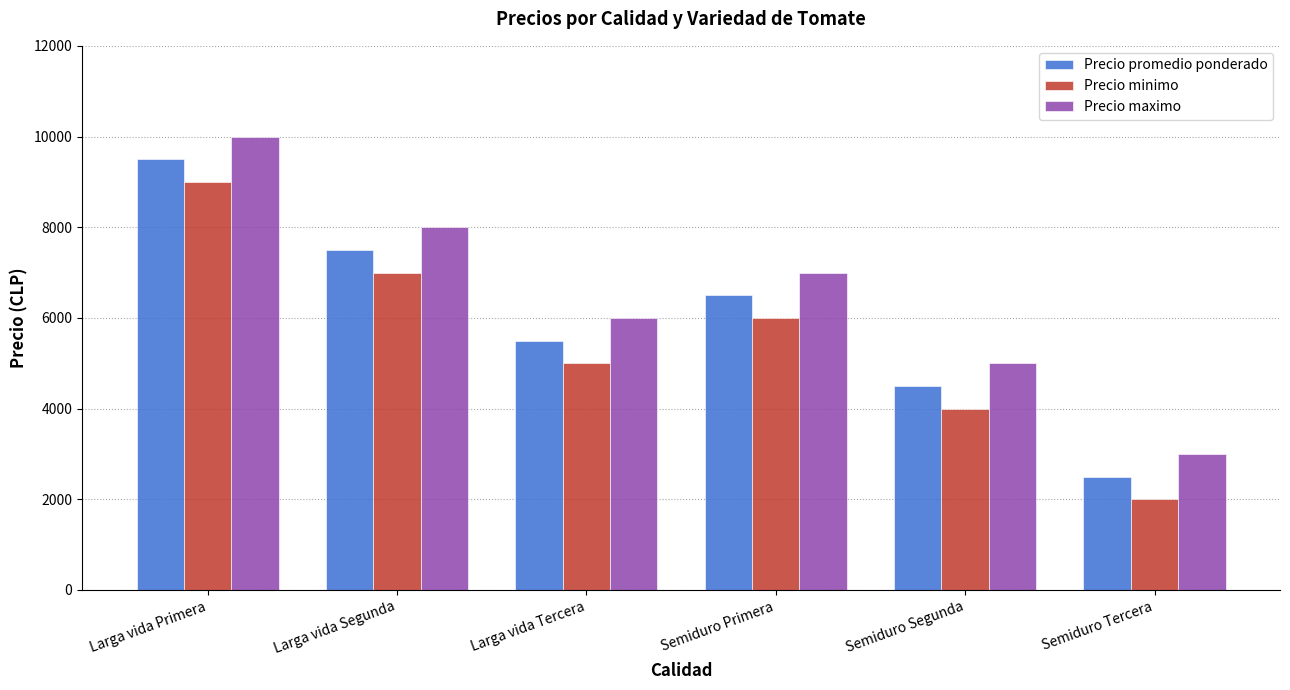

Rank the series by their maximum value, from lowest to highest.

Precio minimo, Precio promedio ponderado, Precio maximo